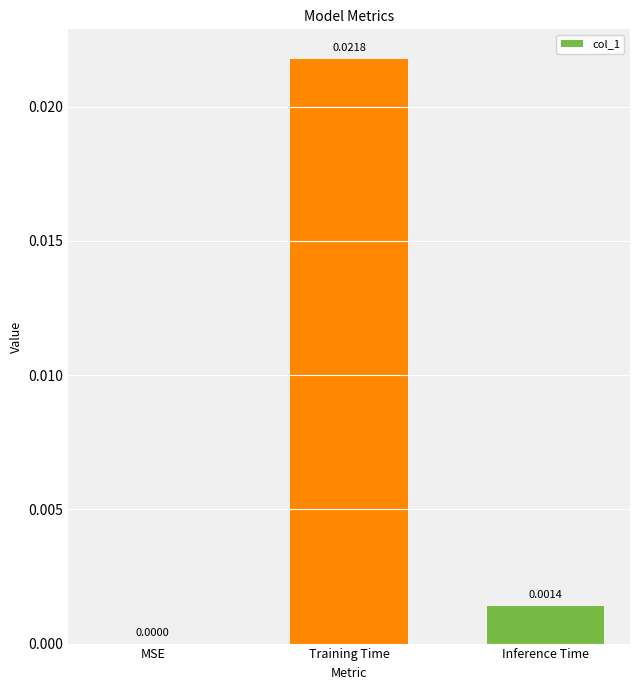

Where is the data nearest to the value 0?

MSE